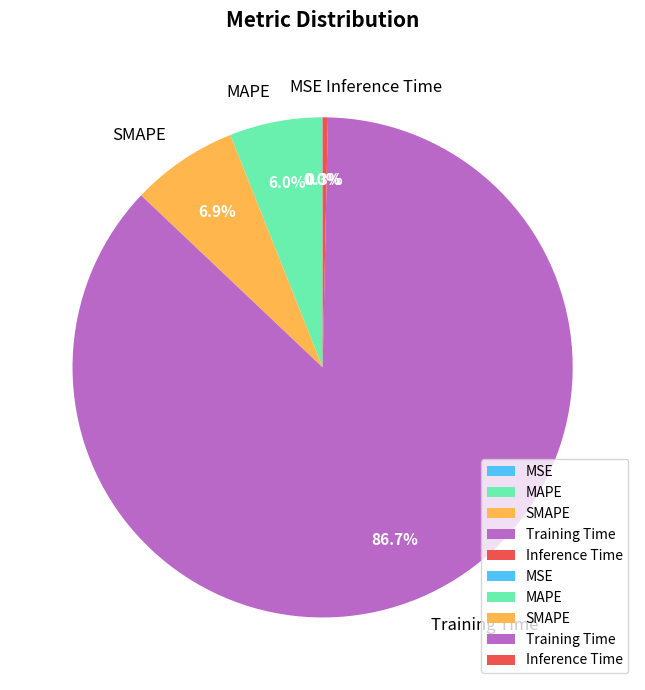

What portion of the pie excludes MAPE?

94.0%